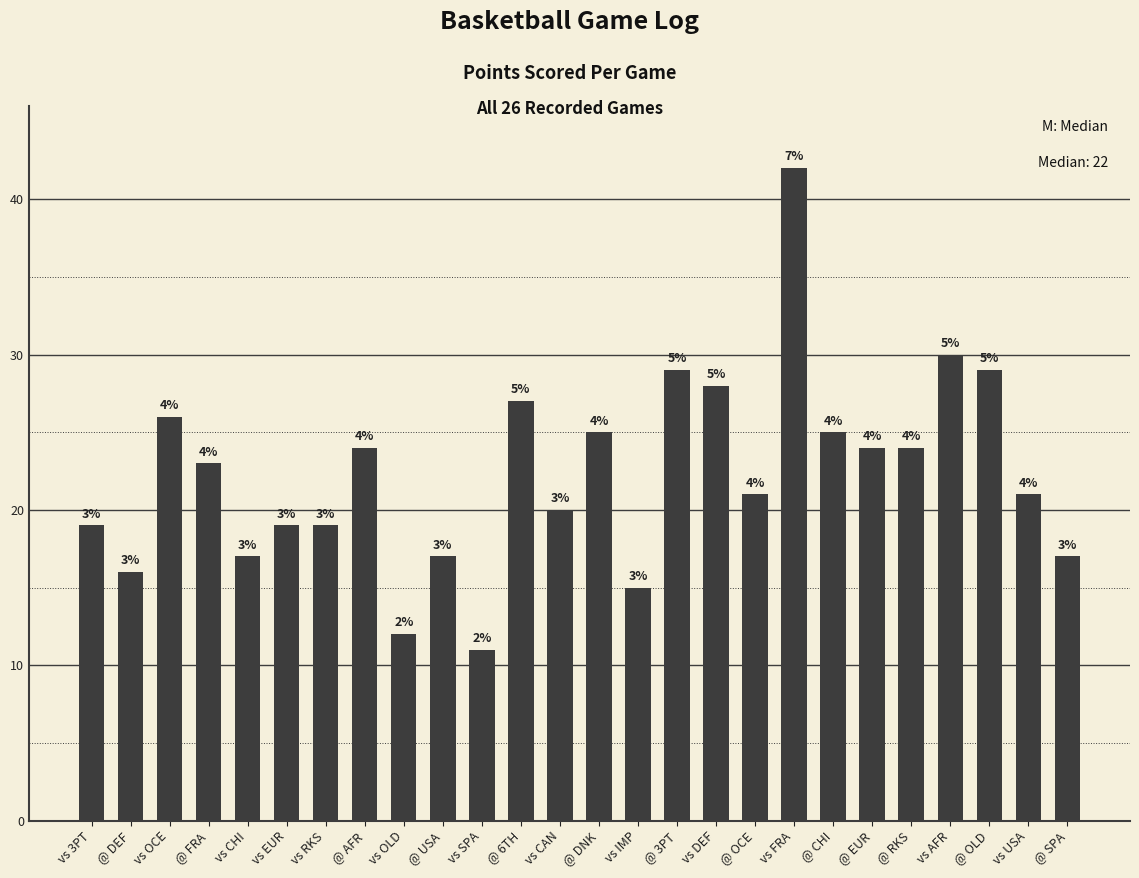

At which label is the value closest to 26?

vs OCE